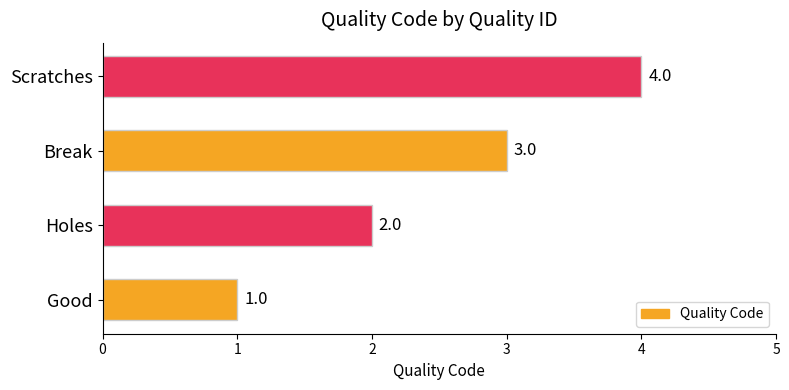

How many values are between 2 and 4?

3